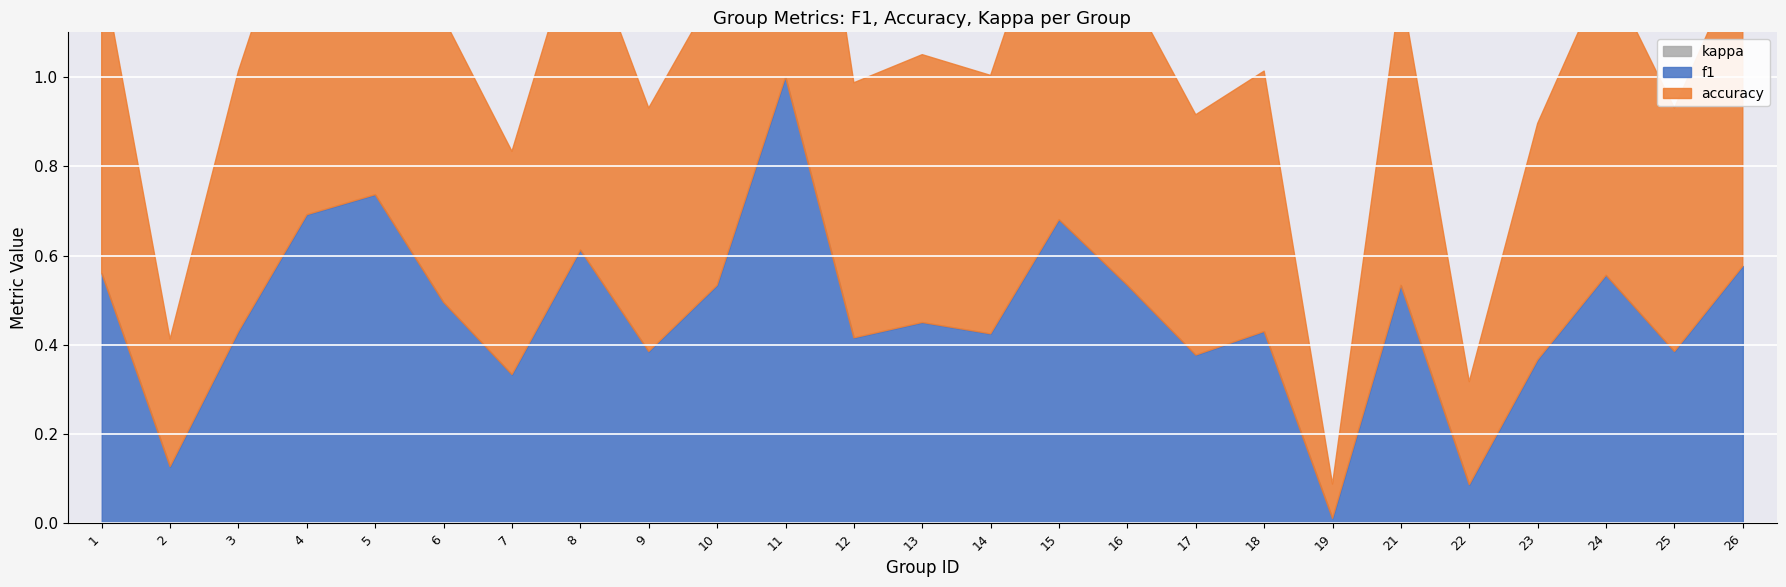

How many lines are shown in the chart?

3